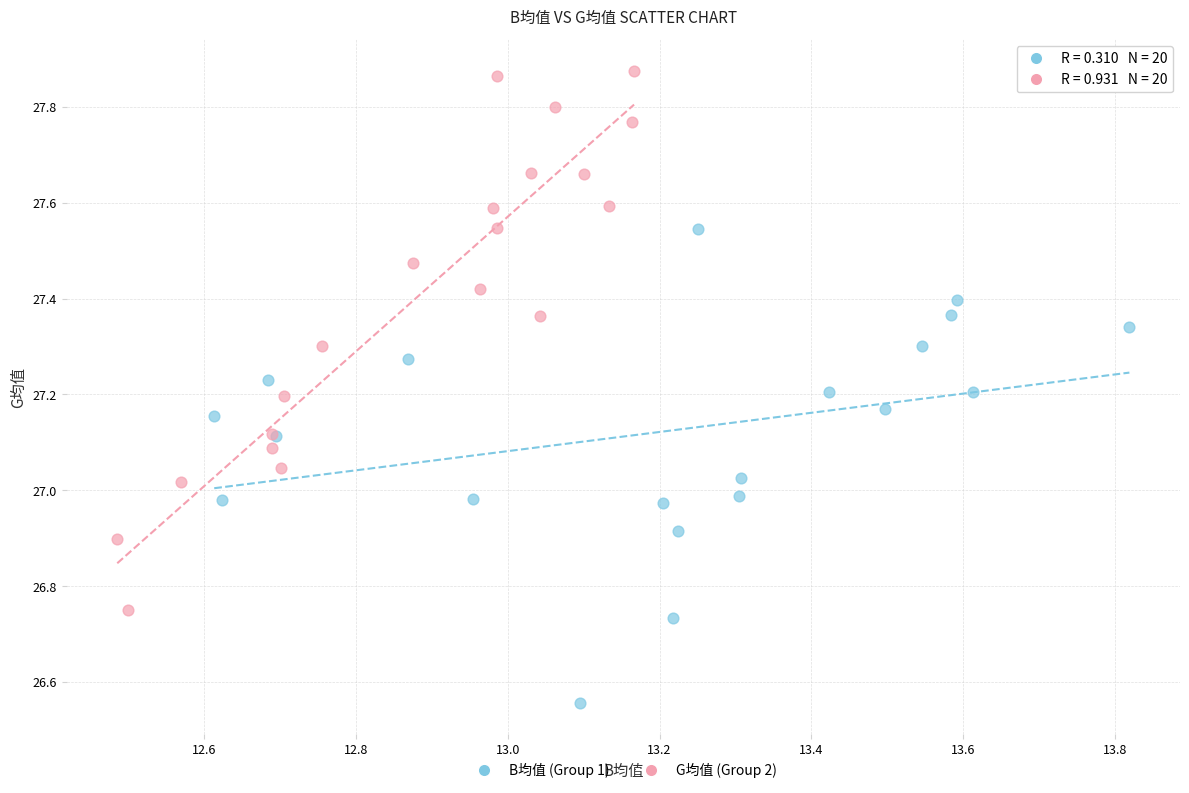

What are all the series names shown in the legend?

B均值 (Group 1), G均值 (Group 2)